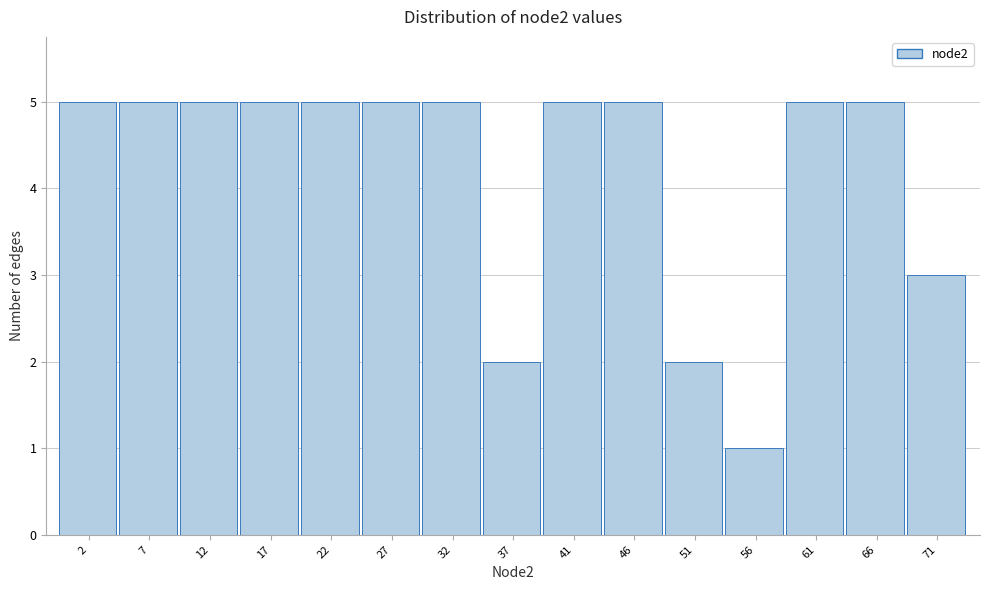

Reading right to left, transcribe all the data shown in this chart.

71=3	66=5	61=5	56=1	51=2	46=5	41=5	37=2	32=5	27=5	22=5	17=5	12=5	7=5	2=5